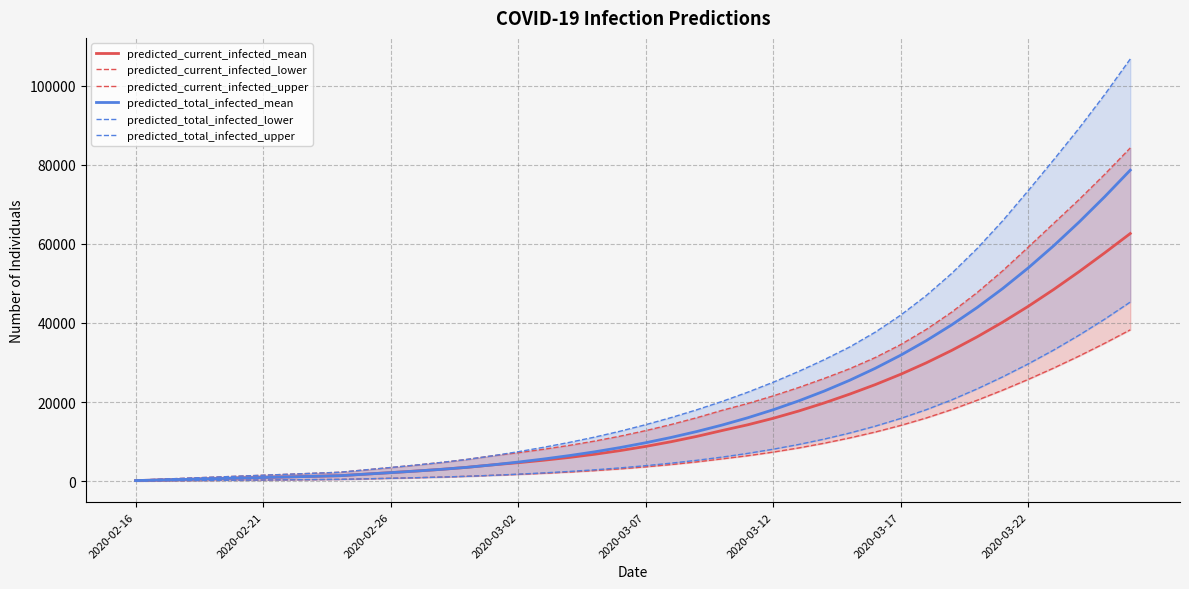

Reading right to left, transcribe all the data shown in this chart.

predicted_current_infected_mean: 62591	57715	52982	48458	44190	40200	36490	33054	29900	27018	24398	22000	19773	17731	15889	14247	12805	11310	9976	8785	7728	6801	5997	5292	4671	4121	3503	2996	2559	2157	1772	1385	1231	1077	923	770	616	462	308	154
predicted_current_infected_lower: 38252	34868	31649	28601	25724	23014	20462	18091	15972	14088	12417	10930	9593	8400	7349	6431	5641	4874	4204	3619	3111	2675	2306	1991	1718	1481	1235	1039	876	729	589	450	400	350	300	250	200	150	100	50
predicted_current_infected_upper: 84222	77565	71218	65174	59147	53190	47688	42728	38343	34525	31243	28422	25968	23672	21556	19631	17913	16034	14326	12776	11379	10136	9041	8065	7193	6414	5499	4735	4068	3448	2850	2250	2000	1750	1500	1250	1000	750	500	250
predicted_total_infected_mean: 78610	71905	65523	59512	53899	48697	43906	39513	35500	31843	28519	25503	22768	20290	18047	16019	14190	12542	11053	9709	8497	7416	6459	5600	4824	4121	3503	2996	2559	2157	1772	1385	1231	1077	923	770	616	462	308	154
predicted_total_infected_lower: 45273	40960	36923	33155	29644	26376	23338	20548	18063	15856	13899	12166	10633	9277	8078	7021	6091	5274	4554	3919	3361	2875	2456	2091	1768	1481	1235	1039	876	729	589	450	400	350	300	250	200	150	100	50
predicted_total_infected_upper: 106703	97728	89251	81249	73422	65818	58823	52518	46908	41968	37656	33921	30703	27740	25003	22481	20163	18034	16076	14276	12629	11136	9791	8565	7443	6414	5499	4735	4068	3448	2850	2250	2000	1750	1500	1250	1000	750	500	250